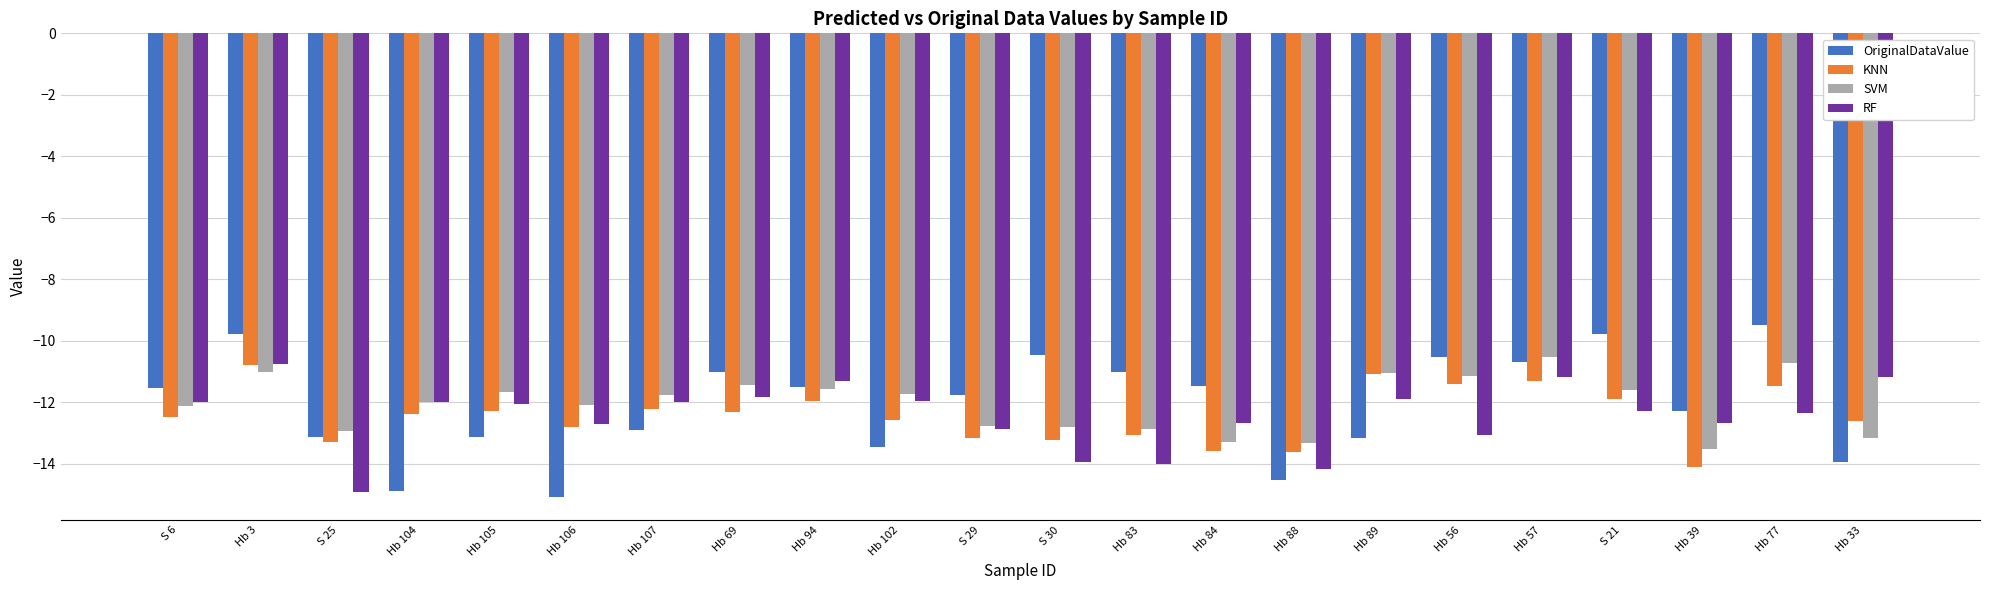

Rank the series at Hb 77 from highest to lowest value.

OriginalDataValue, SVM, KNN, RF